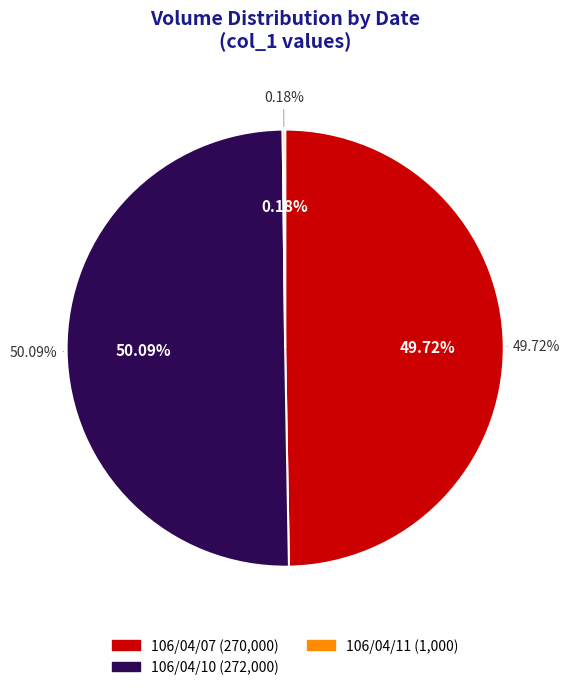

Combined, what portion of the pie is 106/04/11 and 106/04/07?

49.9%